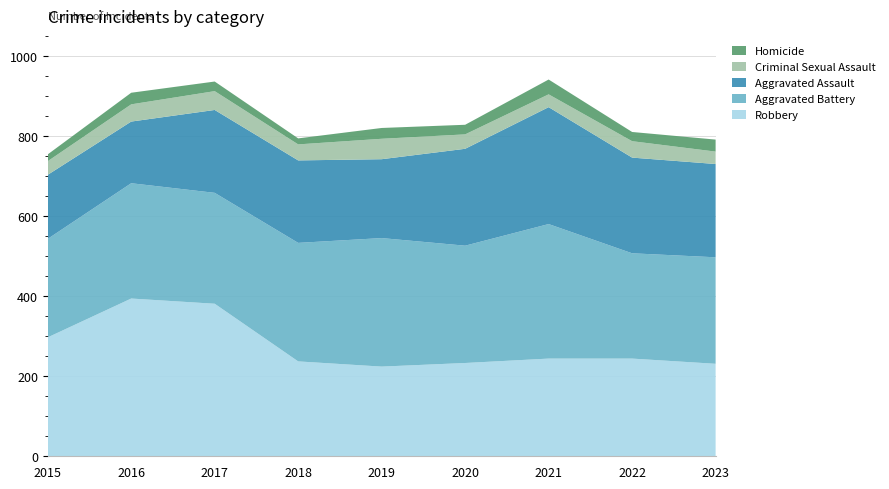

Reading left to right, what are all the values shown in this chart?

Robbery: 2015=297	2016=394	2017=381	2018=237	2019=224	2020=233	2021=244	2022=244	2023=231
Aggravated Battery: 2015=246	2016=288	2017=277	2018=296	2019=321	2020=293	2021=336	2022=263	2023=266
Aggravated Assault: 2015=160	2016=154	2017=207	2018=206	2019=197	2020=242	2021=292	2022=239	2023=233
Criminal Sexual Assault: 2015=34	2016=43	2017=47	2018=40	2019=51	2020=36	2021=32	2022=41	2023=31
Homicide: 2015=17	2016=29	2017=24	2018=15	2019=27	2020=24	2021=37	2022=23	2023=30